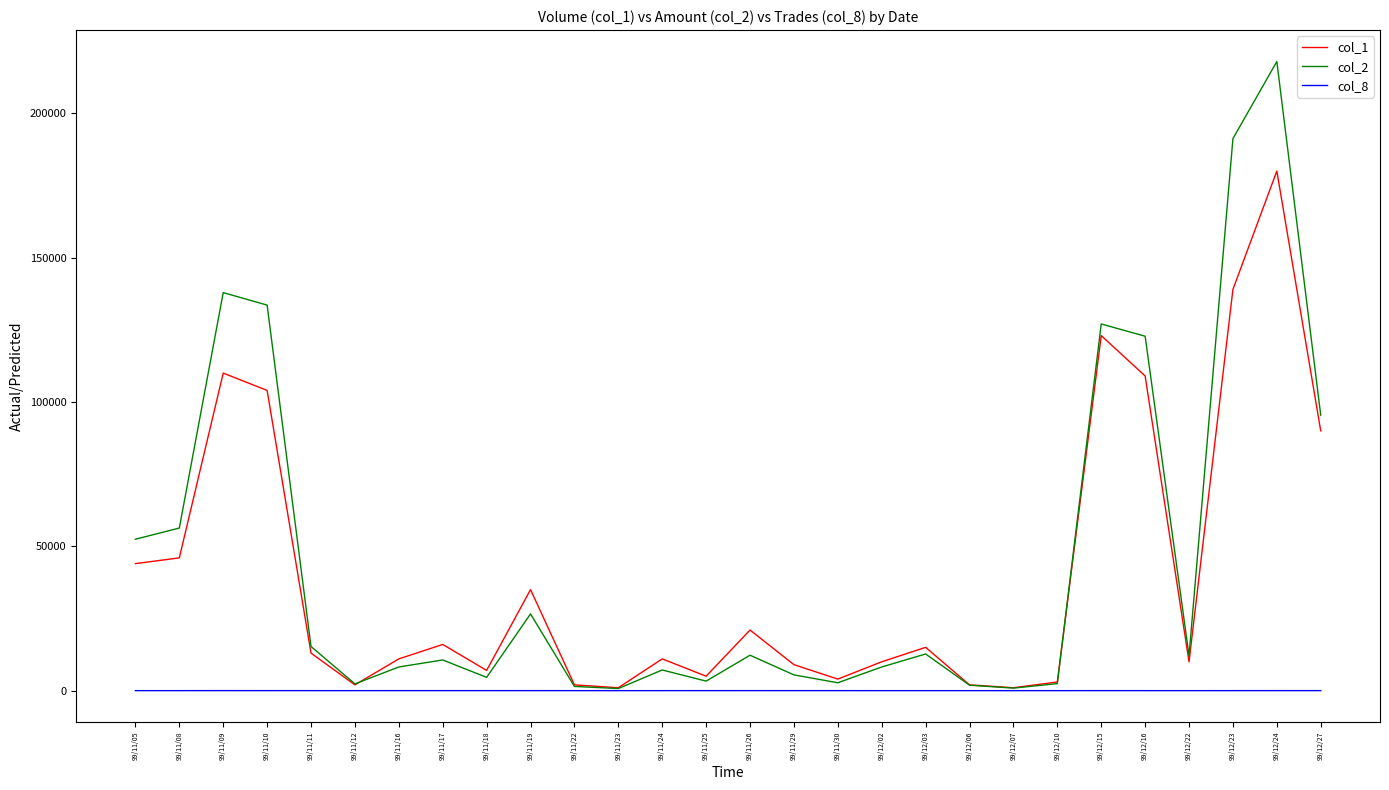

True or false: col_1 and col_2 intersect in this chart.

True